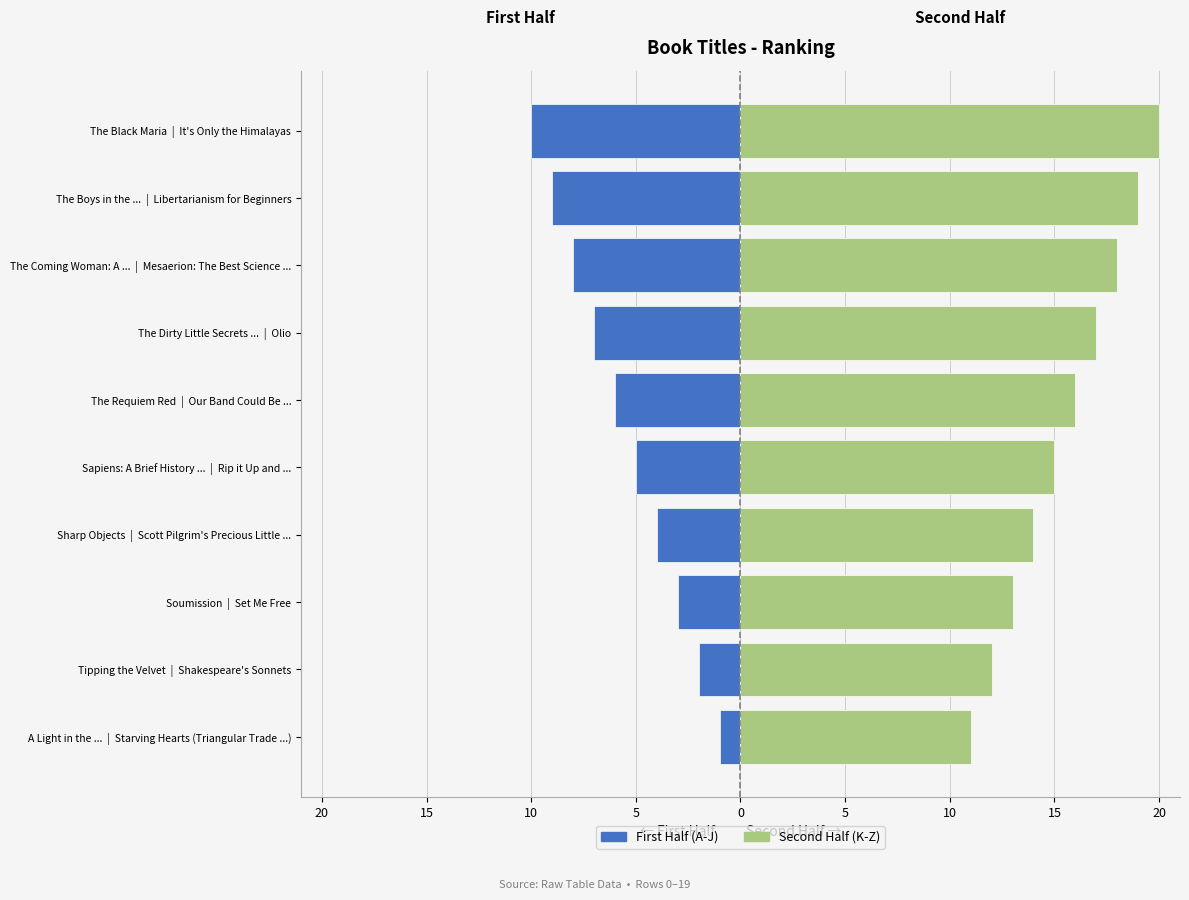

How many distinct data groups are displayed?

2